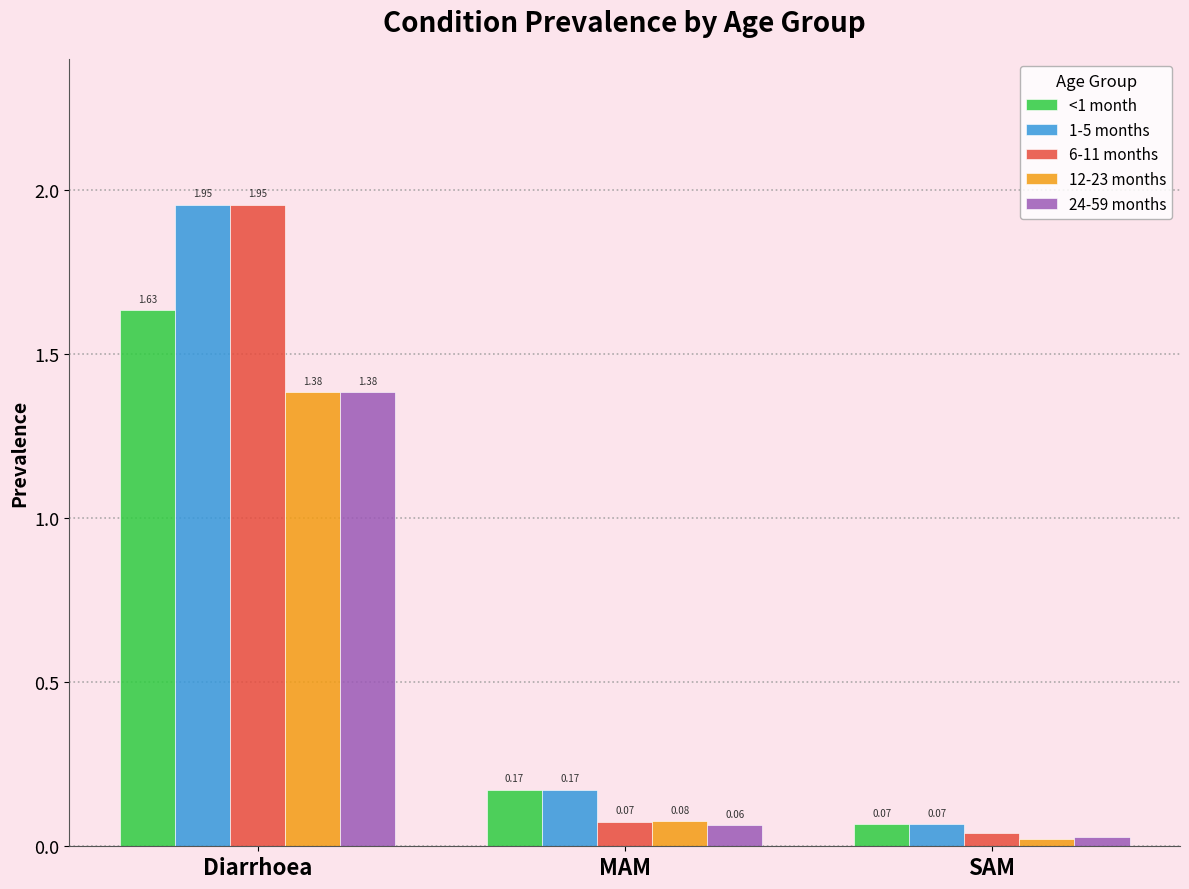

What is the label of the 2nd bar from the right?

MAM